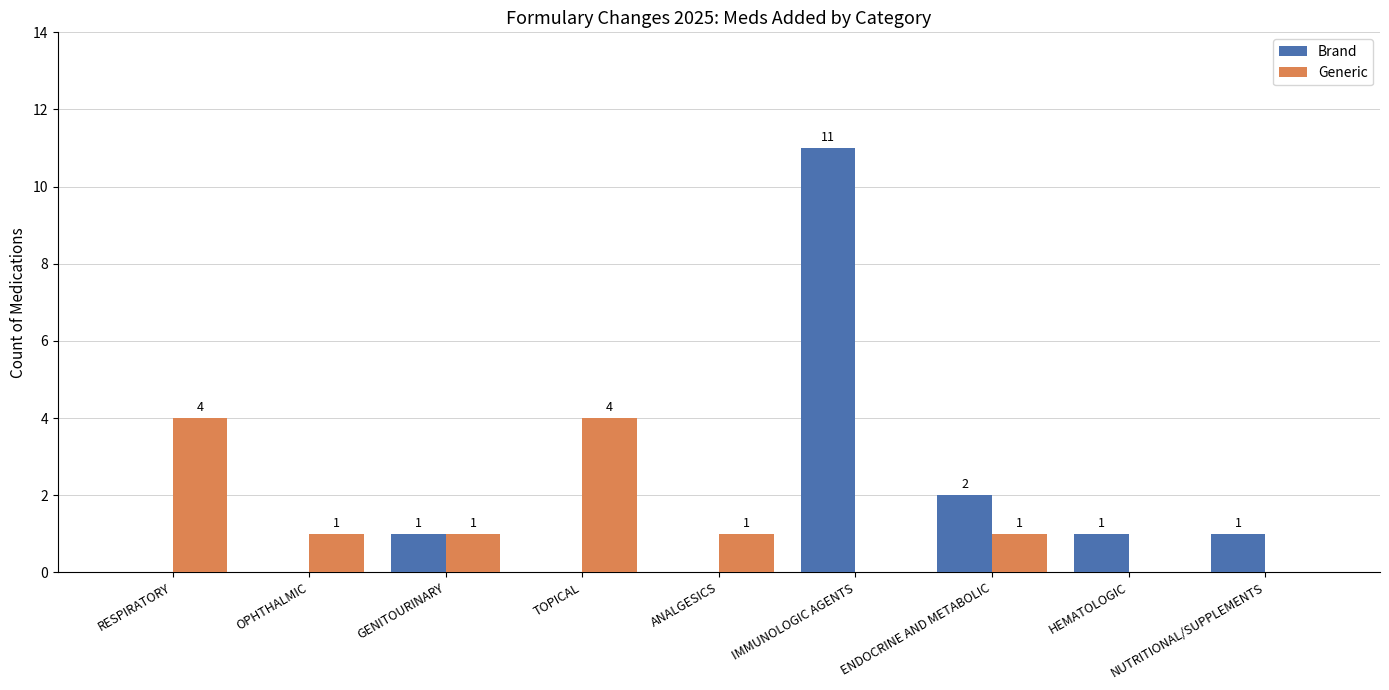

What are all the series names shown in the legend?

Brand, Generic